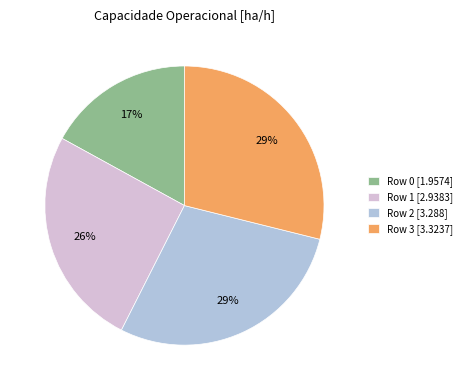

Does any single category account for the majority?

No